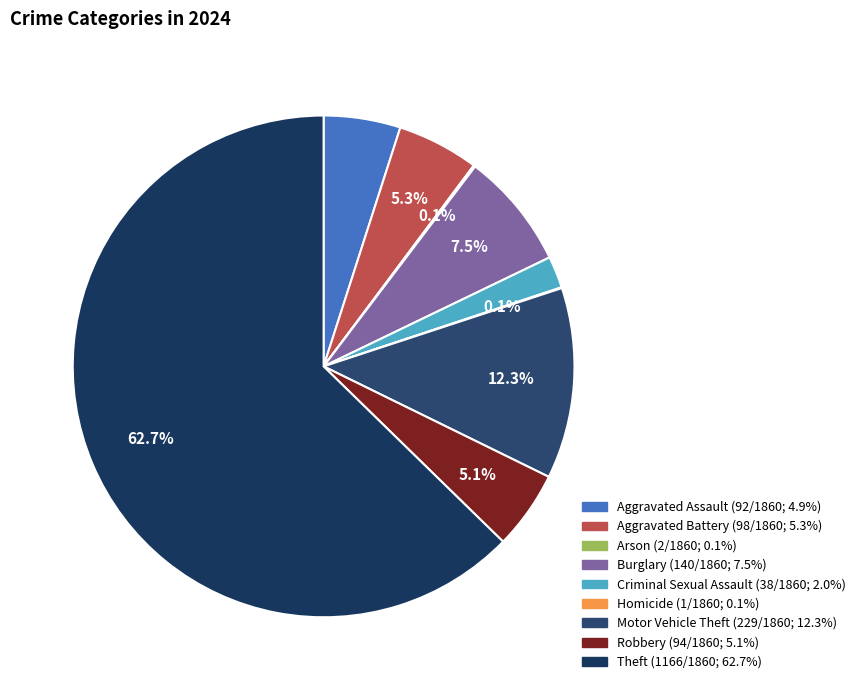

Which category has the biggest portion of the pie?

Theft